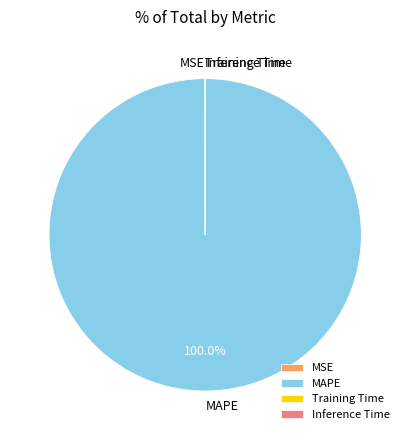

The MAPE slice represents 100% of the pie. True or false?

True